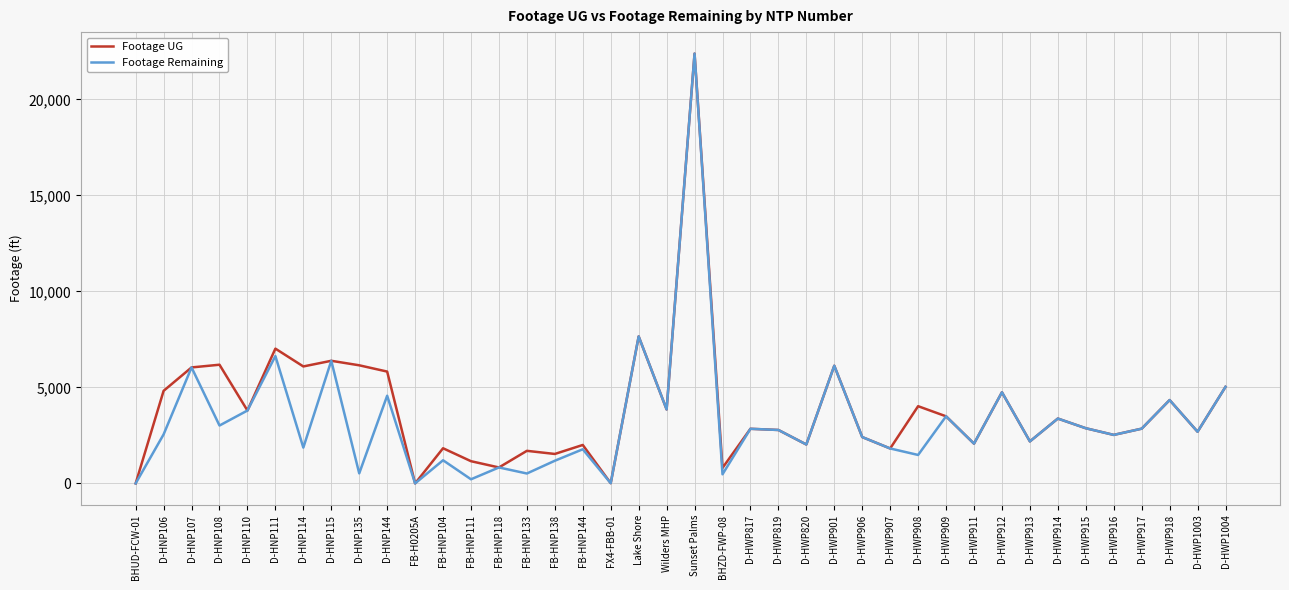

What is the sum of all Footage UG values?

154318